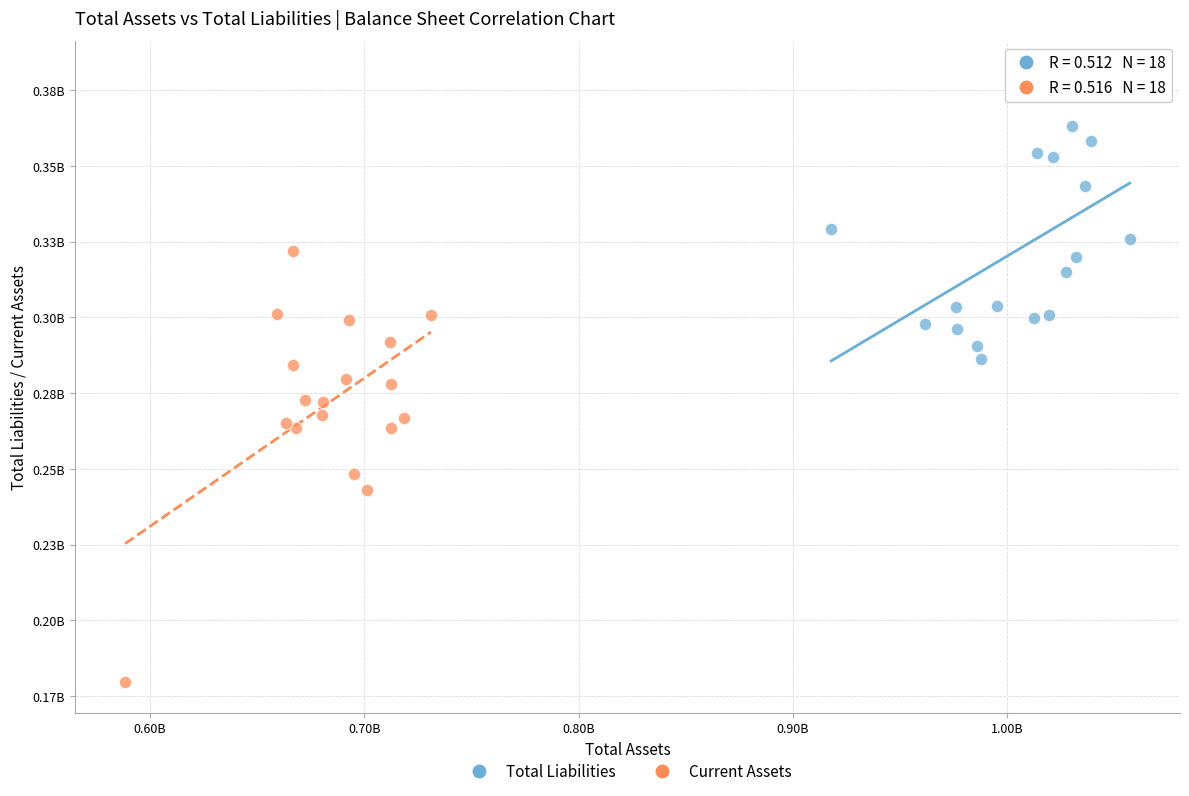

Which series reaches the maximum Y coordinate?

Total Liabilities